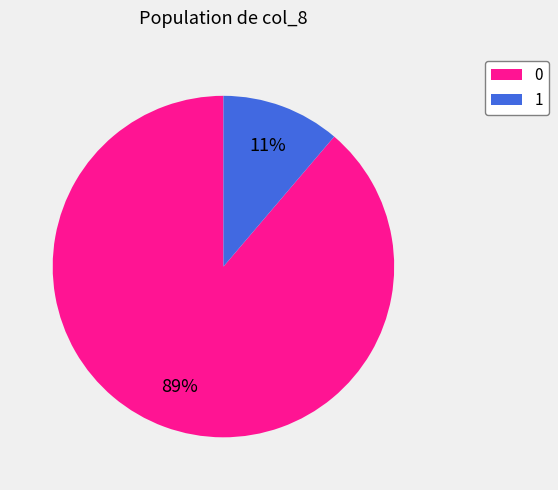

Count the number of slices in the pie.

2